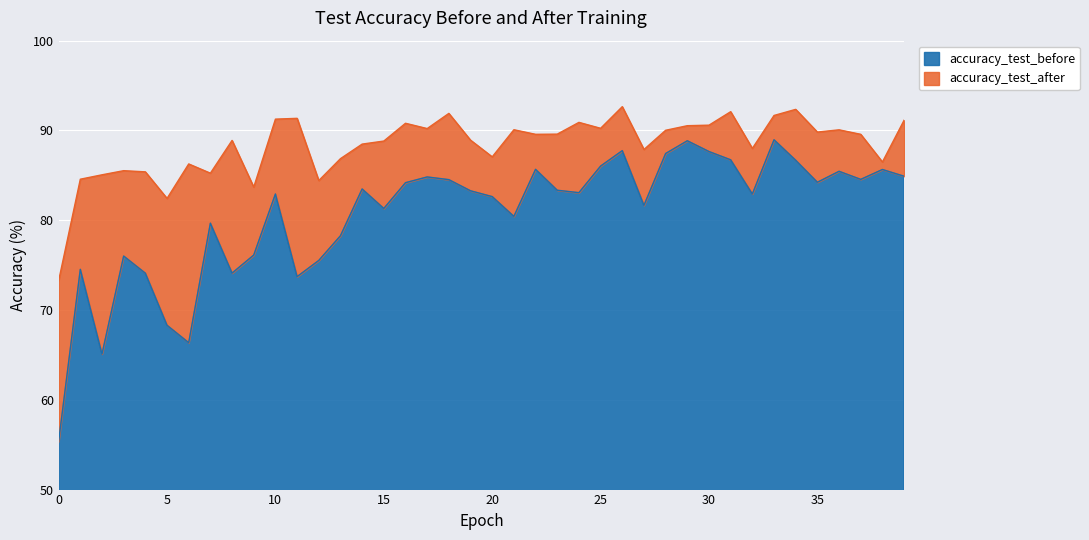

What is the total value across all series at 8?

163.0